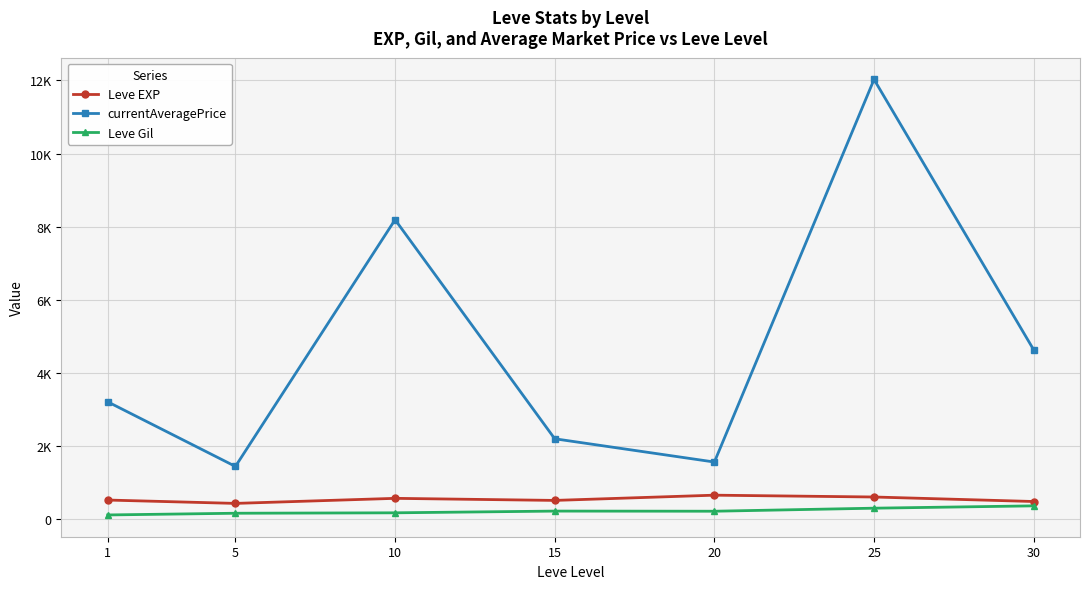

True or false: Leve Gil and Leve EXP cross at least once.

False